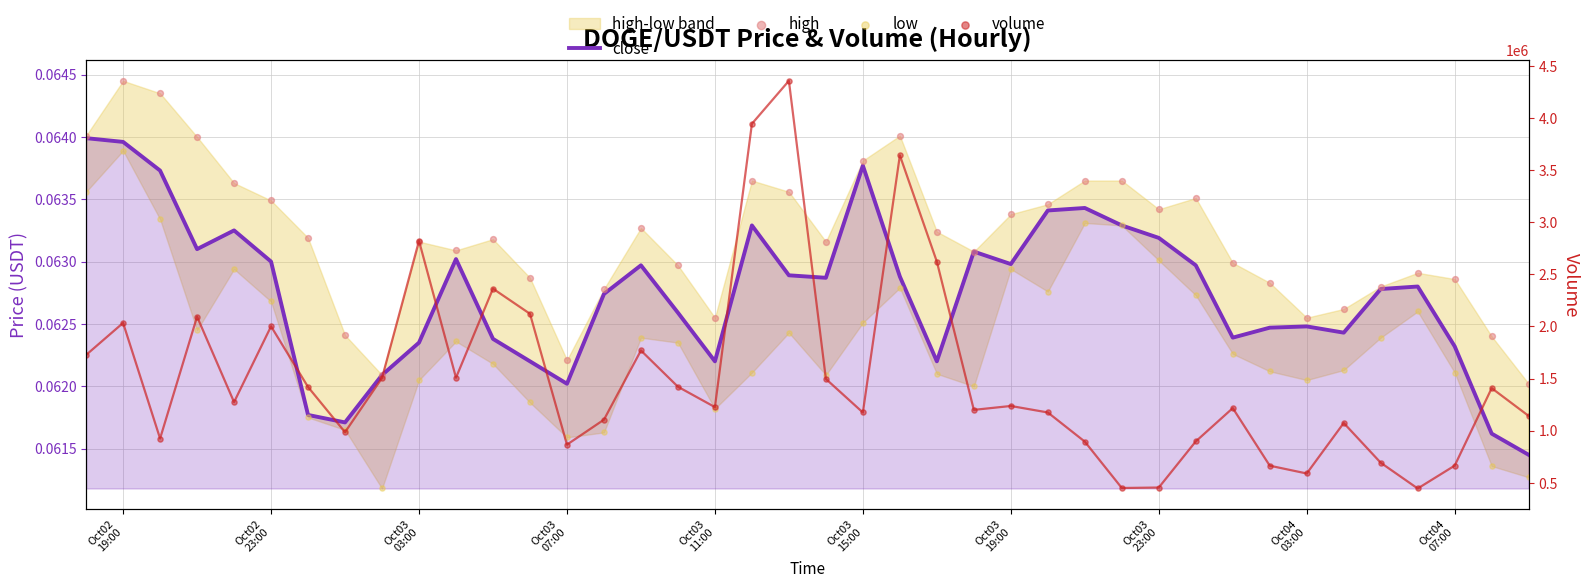

Which series contains the highest Y value?

volume